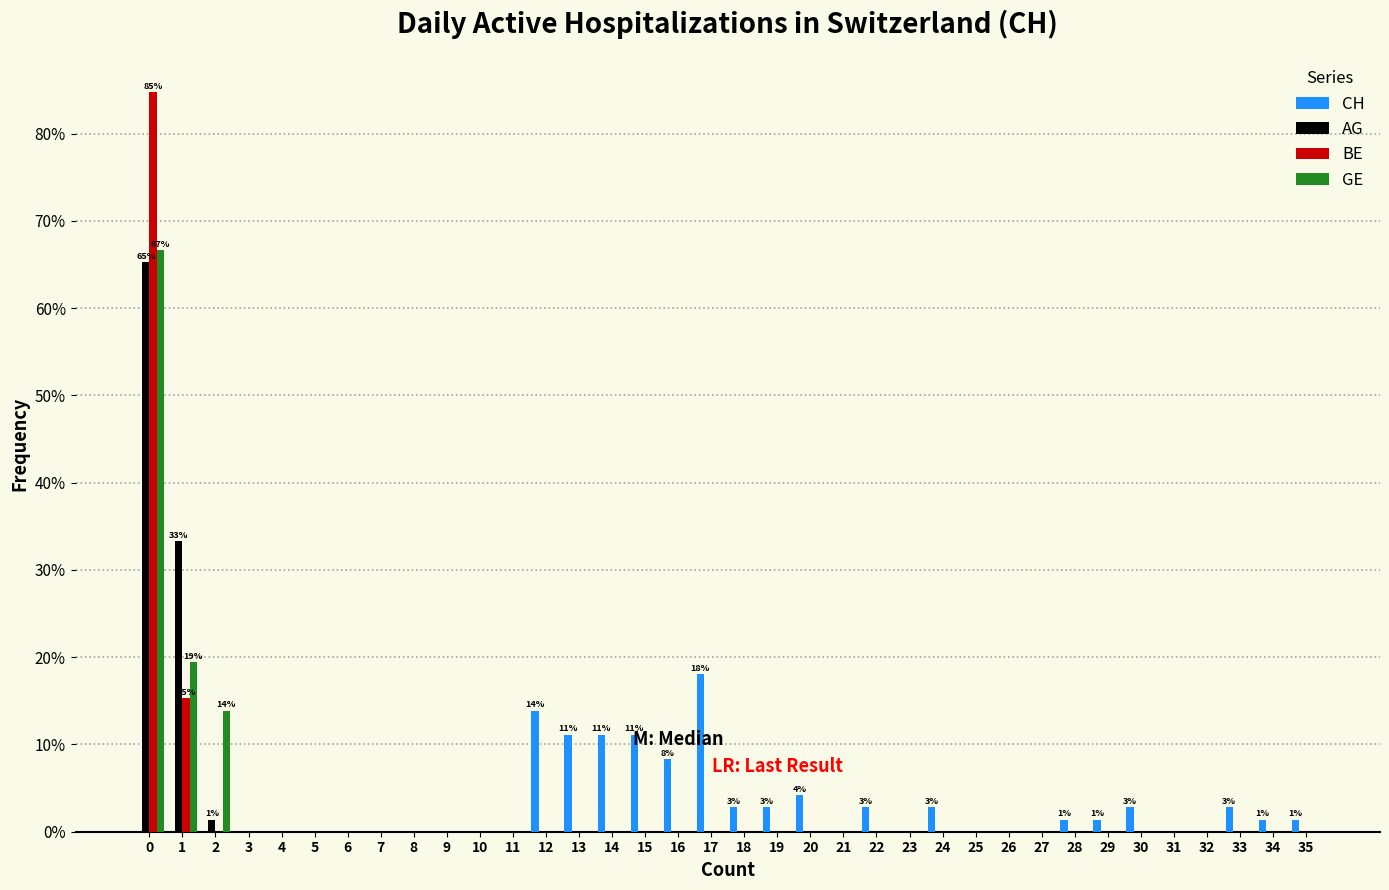

In the AG series, which range on the x-axis has the tallest bar?

-0.5 to 0.5